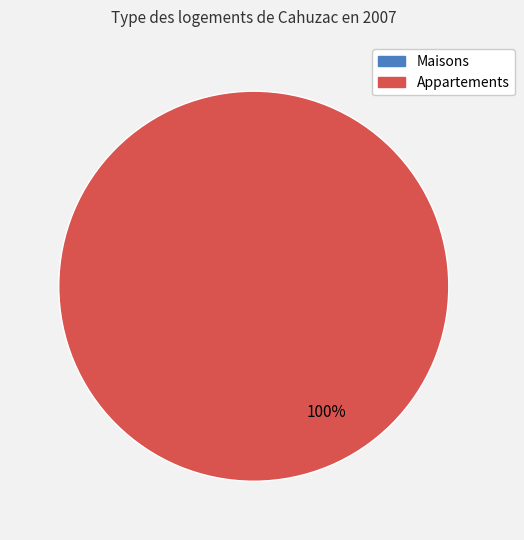

How many slices are in this pie chart?

2